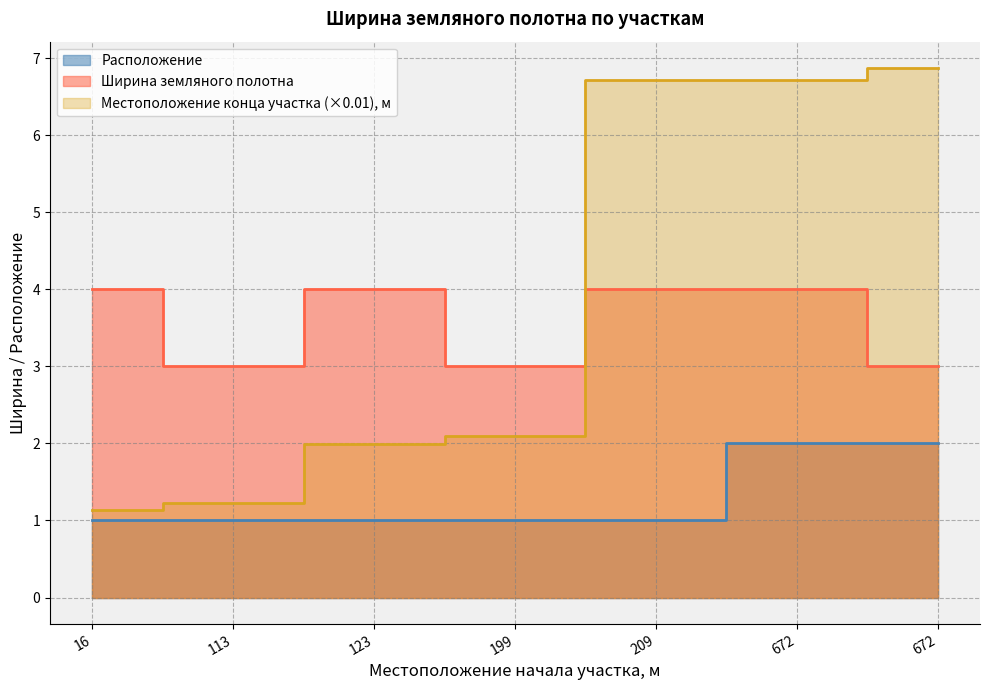

What is the value of the Расположение point at the 6th from the left?

2.0